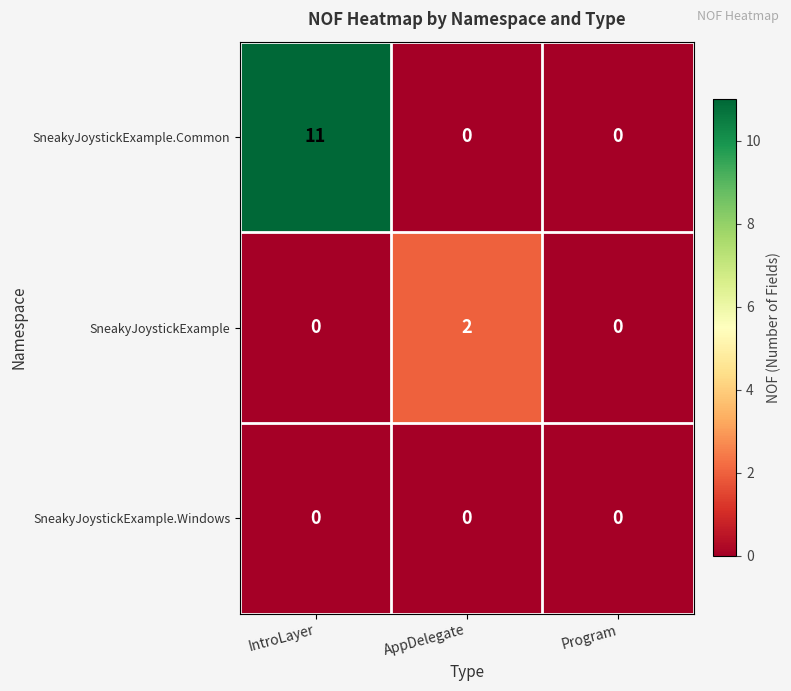

Is it true that SneakyJoystickExample equals 0 at IntroLayer?

True